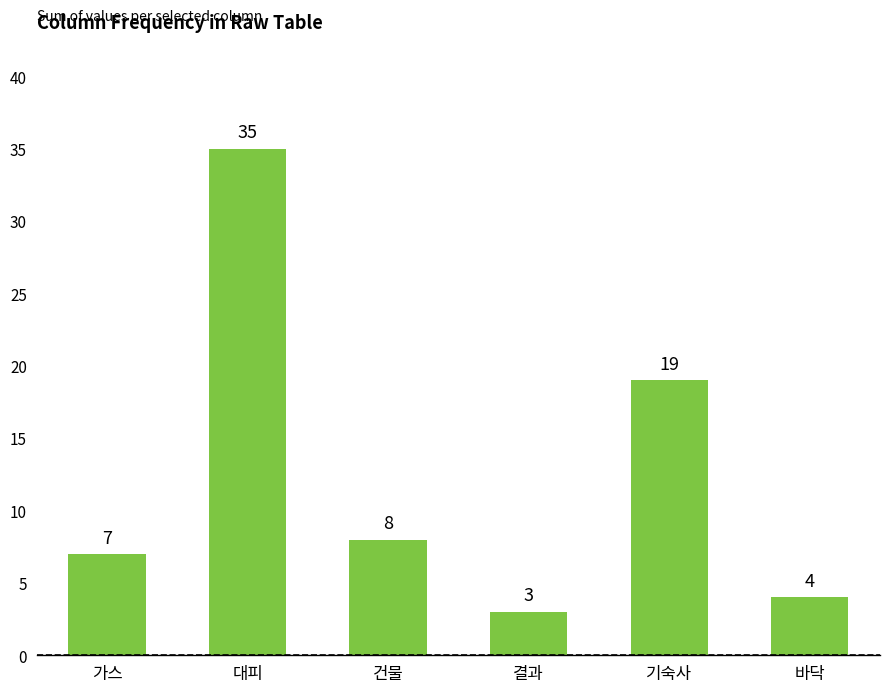

At which label is the value closest to 19?

기숙사